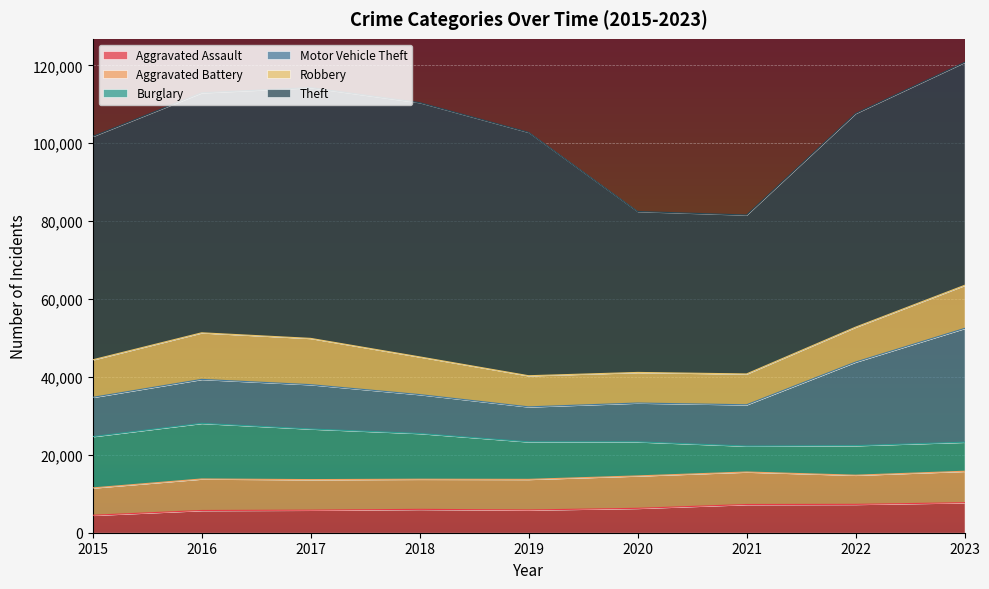

At 2019, list the series in order from largest to smallest.

Theft, Burglary, Motor Vehicle Theft, Robbery, Aggravated Battery, Aggravated Assault